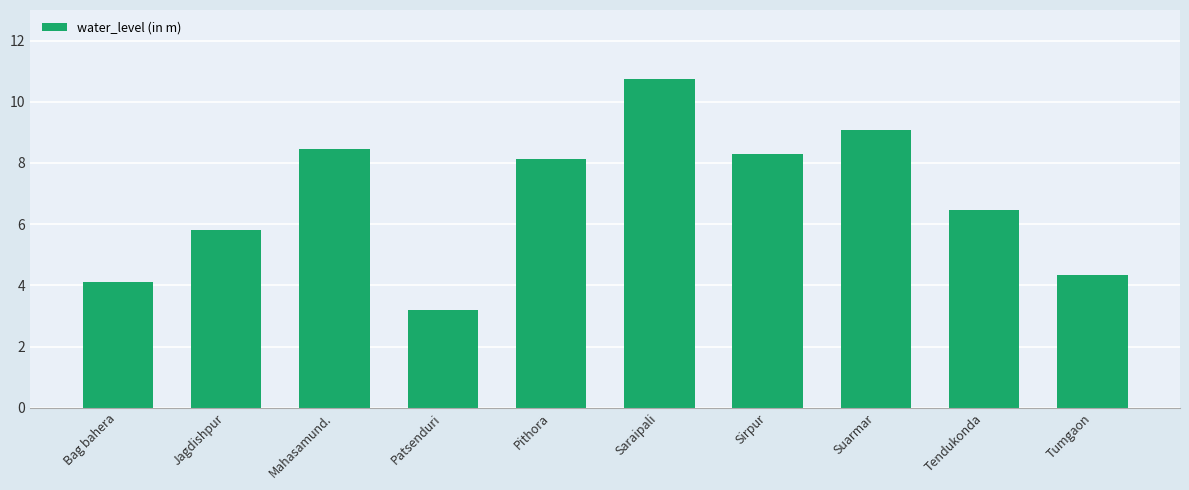

What is the change in value from Bag bahera to Jagdishpur?

+1.7